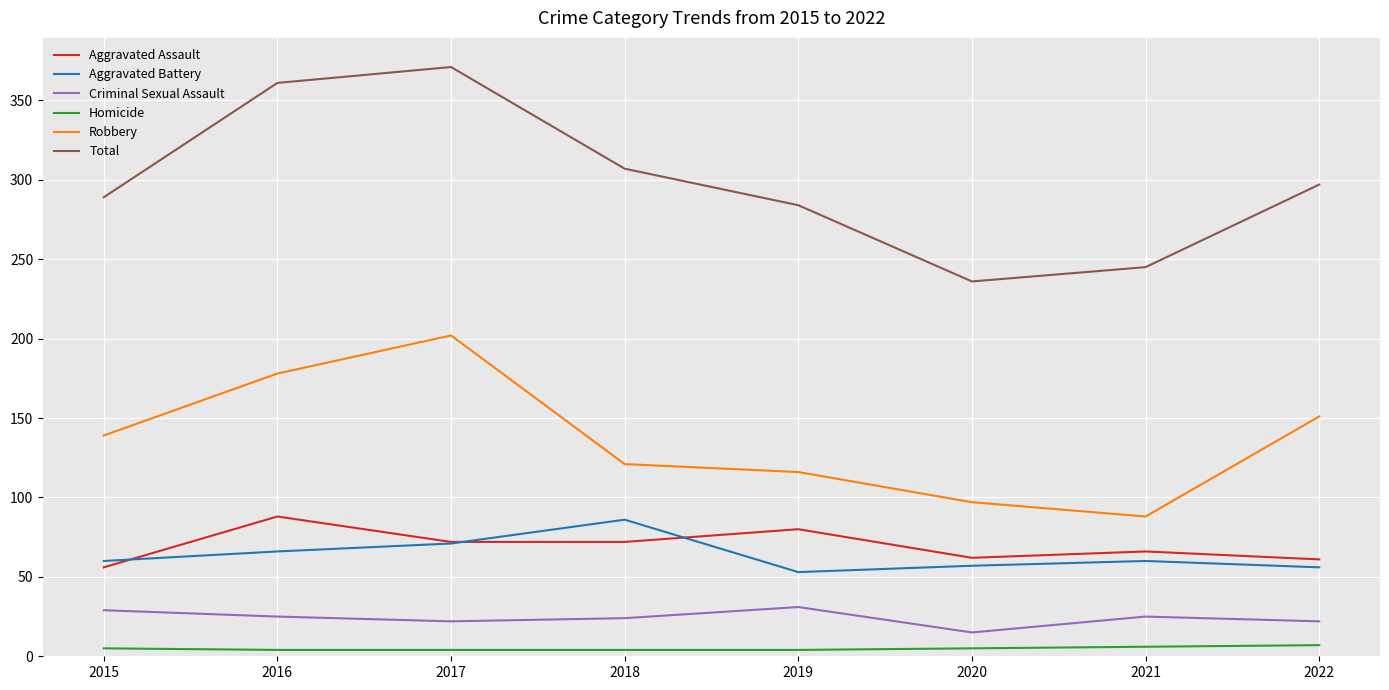

Does the chart display data point markers on the line(s)?

No